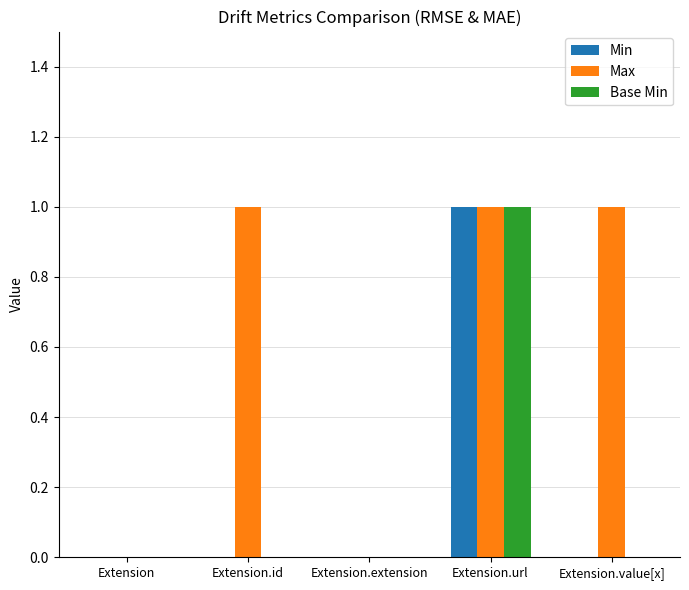

Reading left to right, what are all the values shown in this chart?

Min: 0	0	0	1	0
Max: 0	1	0	1	1
Base Min: 0	0	0	1	0